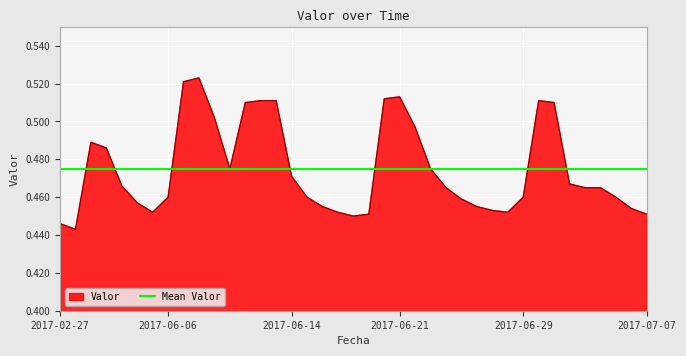

True or false: Valor has a value of 0.6 at 2017-06-14.

False